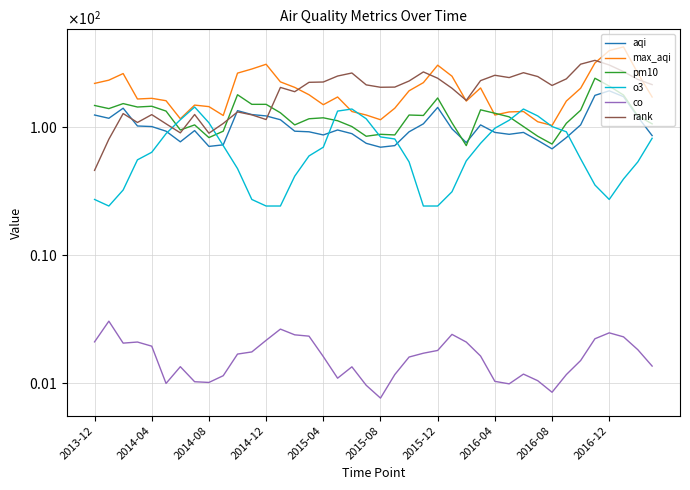

What is the value of the rank point at the 38th from the left?

268.2